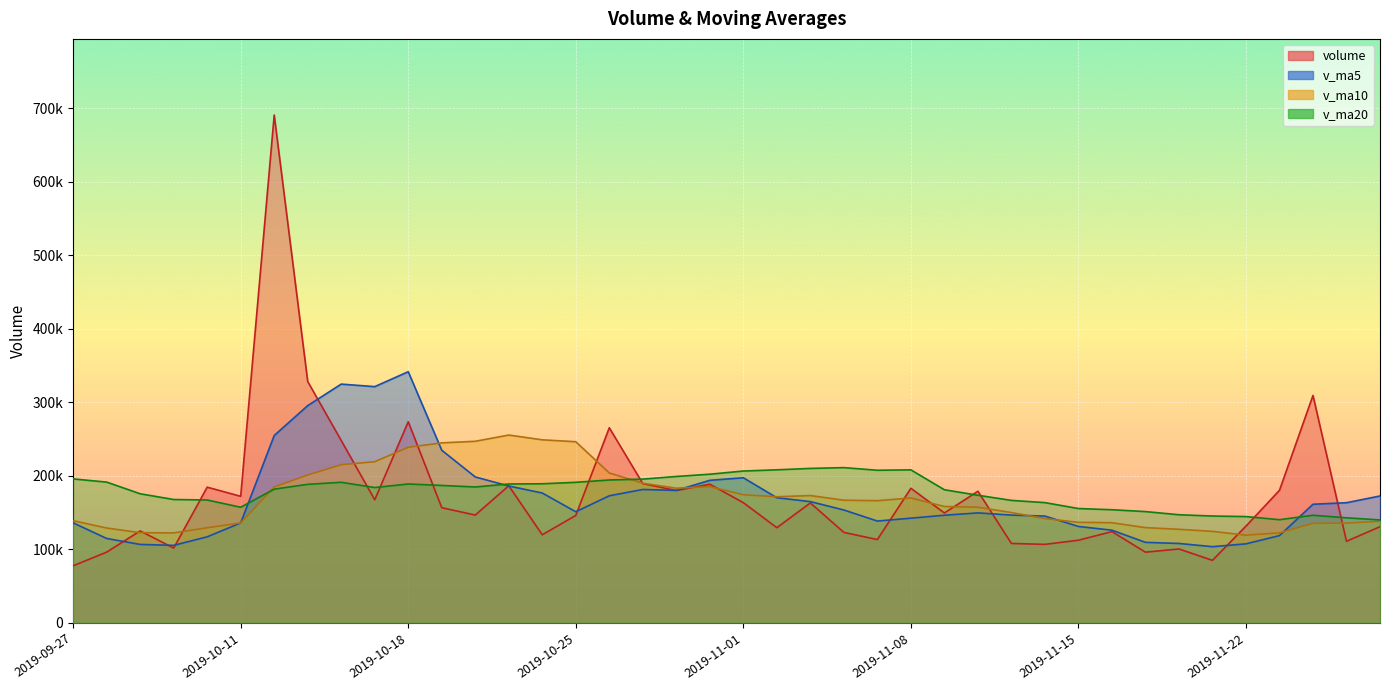

Which category has the highest value in the v_ma5 series?

2019-10-18